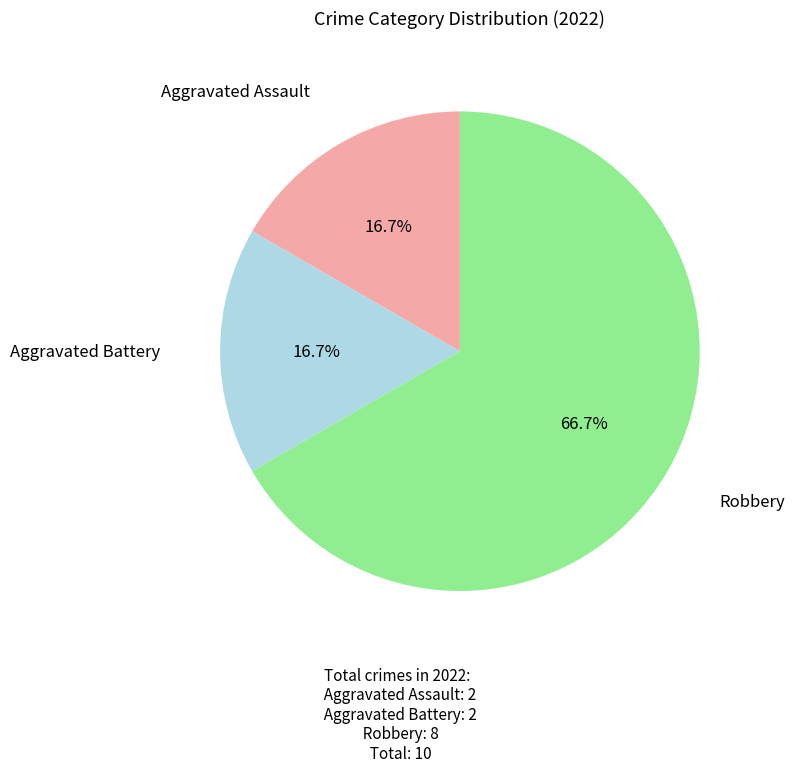

True or false: Aggravated Battery accounts for 8% of the total.

False